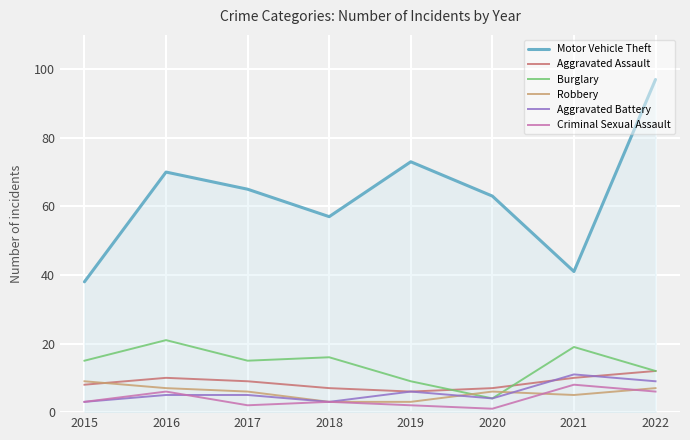

Is it true that Criminal Sexual Assault equals 10 at 2022?

False